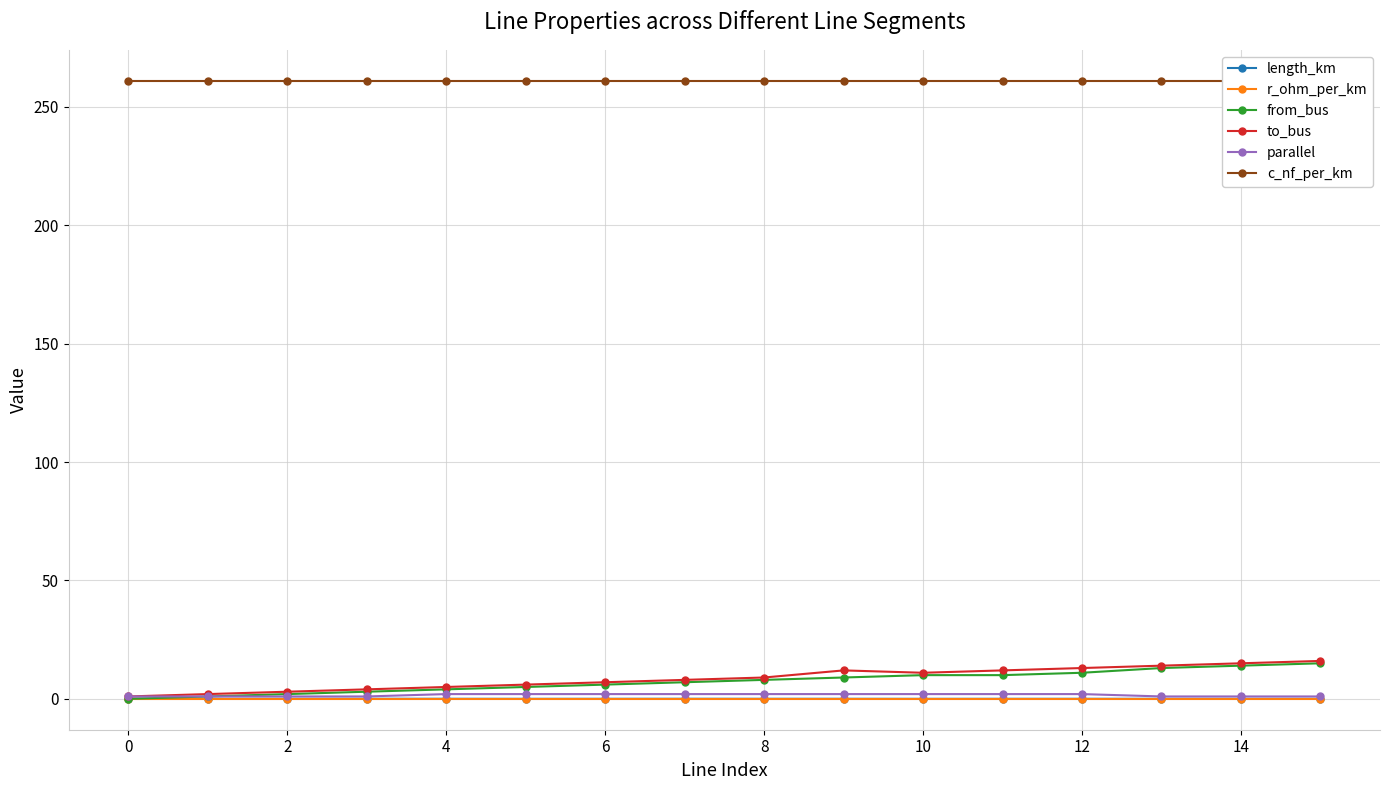

Is it true that length_km equals 0.0 at 0?

True